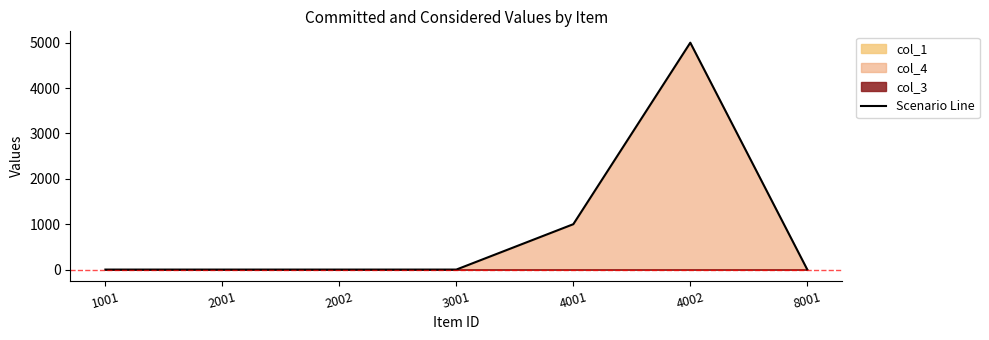

List the labels in order of value, smallest first.

1001, 2001, 2002, 3001, 8001, 4001, 4002